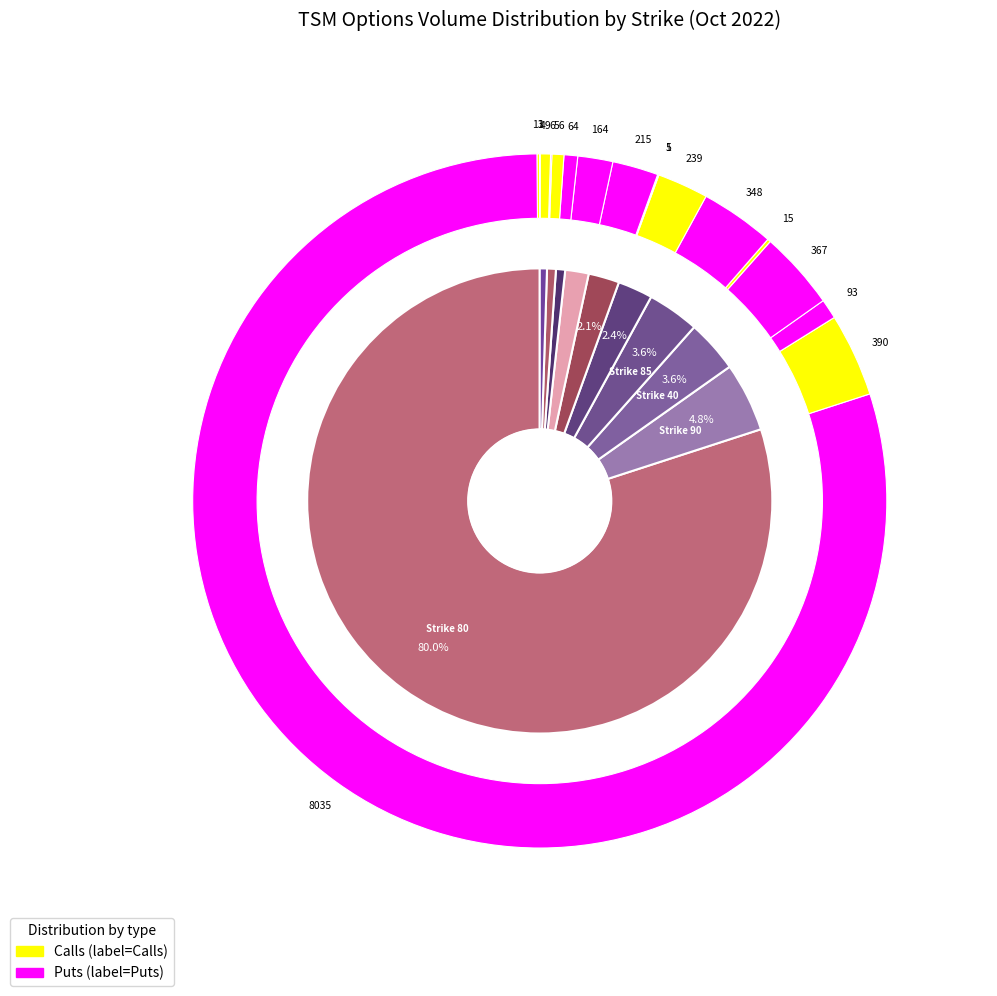

To the nearest percent, what is the combined percentage of 105 and 75?

3%